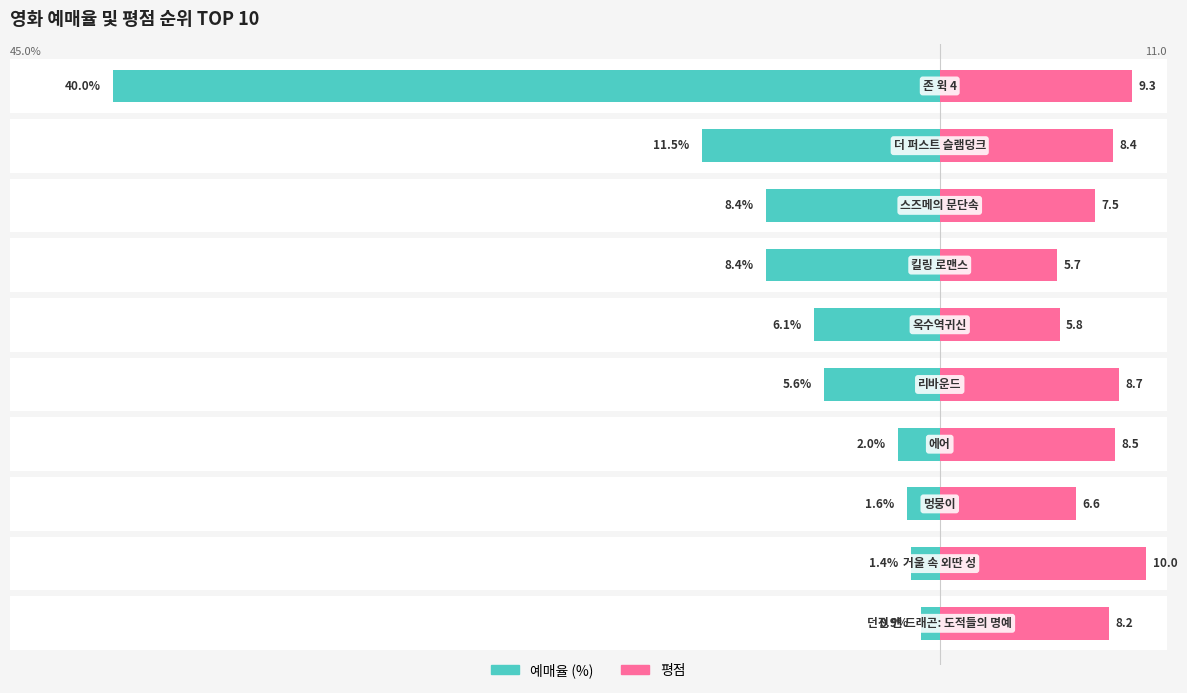

What is the average value of the 평점 series?

7.9